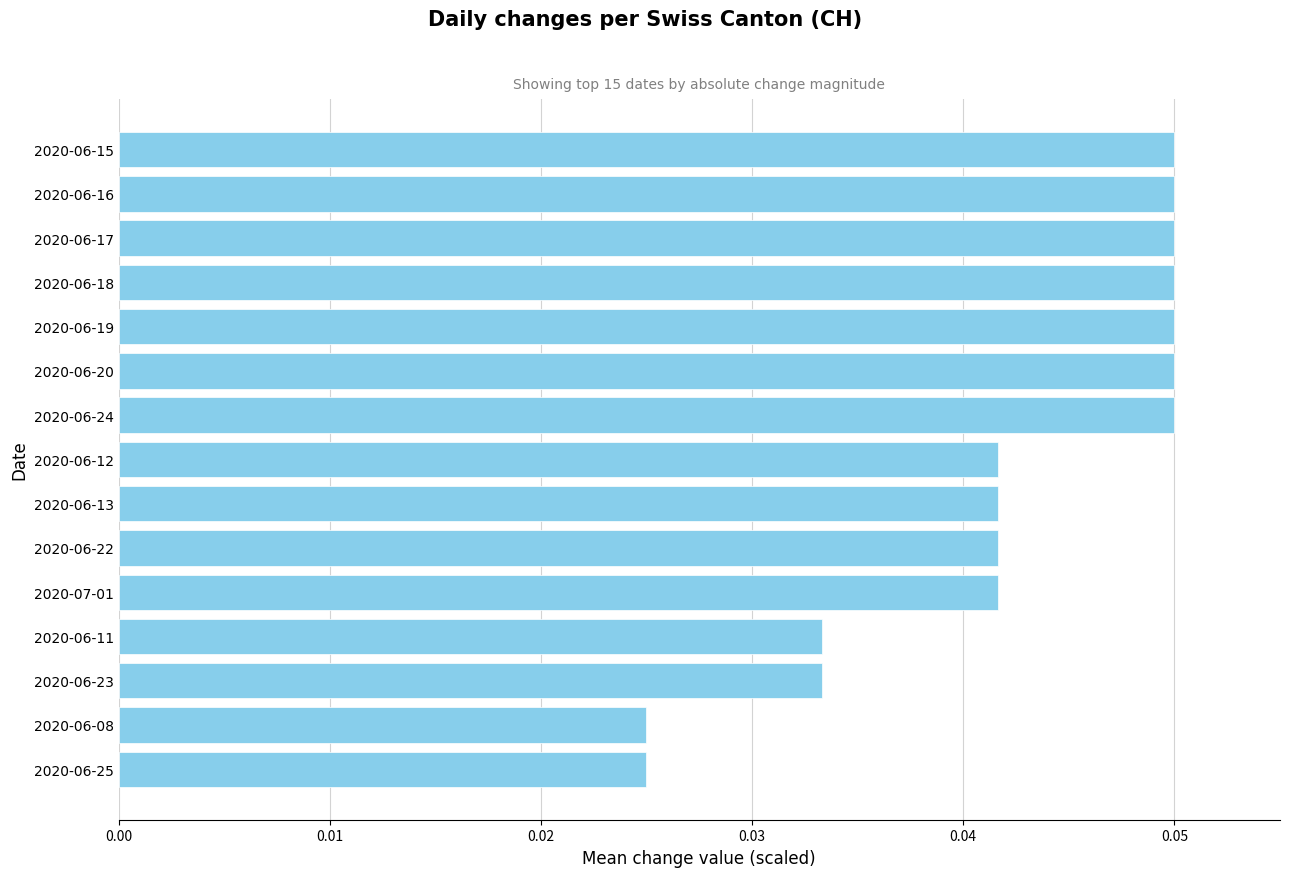

What is the label of the 2nd bar from the bottom?

2020-06-08